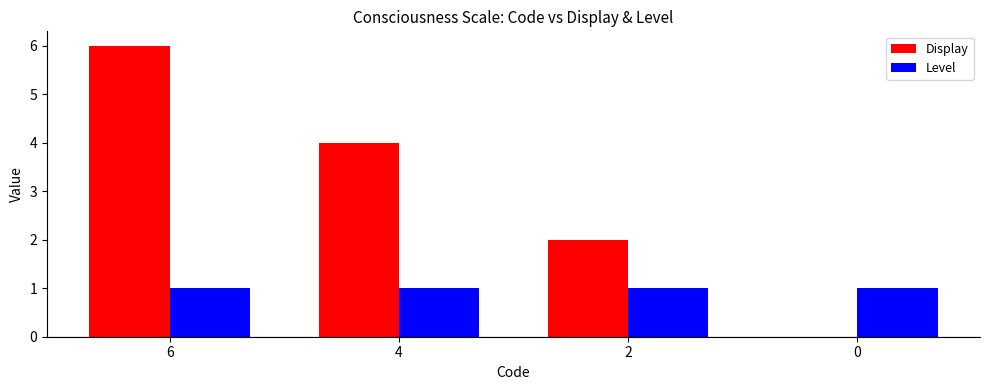

The value of Level at 4 is 1. True or false?

True